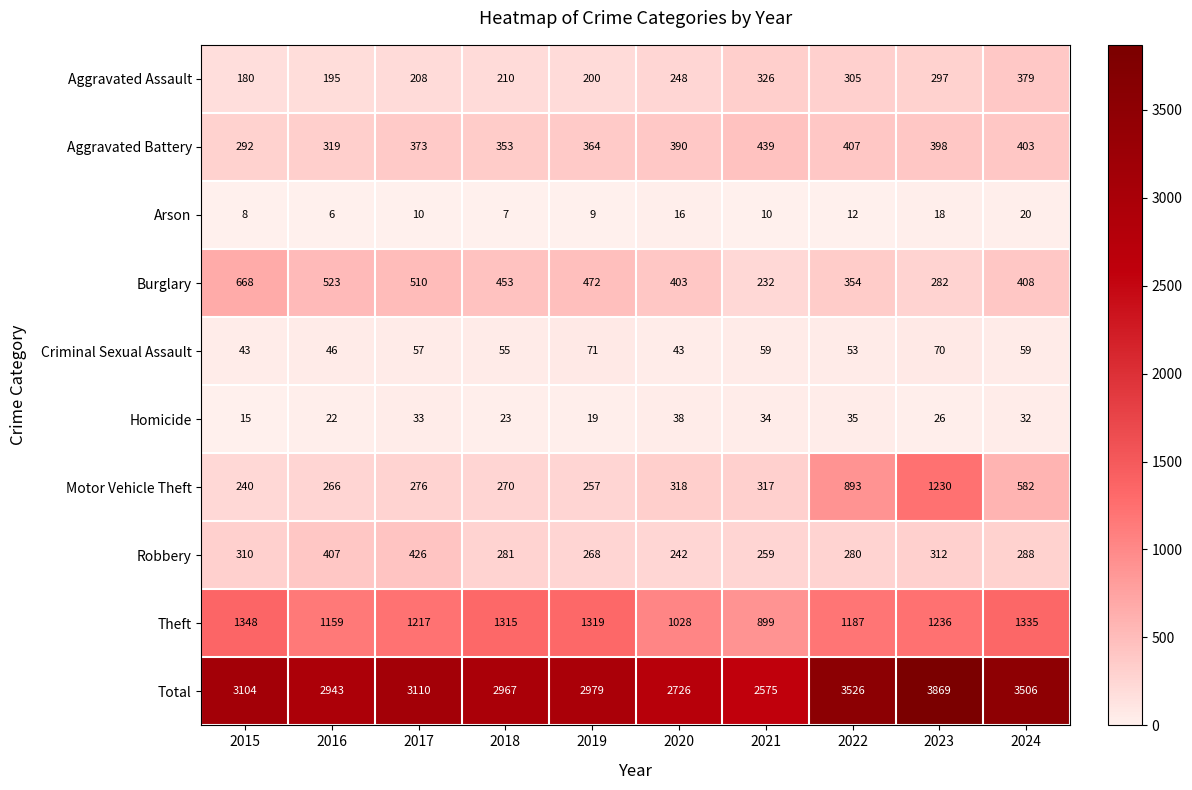

Rank the series at 2019 from highest to lowest value.

Total, Theft, Burglary, Aggravated Battery, Robbery, Motor Vehicle Theft, Aggravated Assault, Criminal Sexual Assault, Homicide, Arson